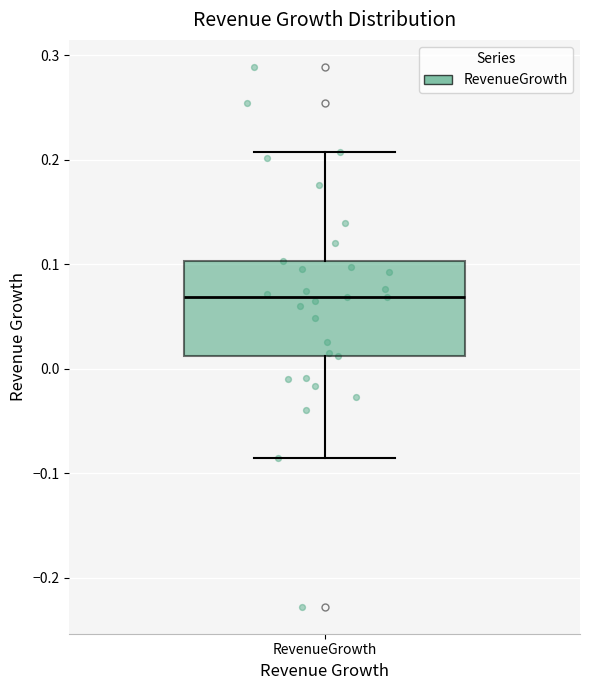

Transcribe this box plot: give where the median line is, the range the box spans, and where the two whiskers end, as read against the y-axis. The values are not printed on the chart, so give them approximately, as read against the axis.

median 0.07, box 0.01 to 0.10, whiskers -0.09 to 0.21